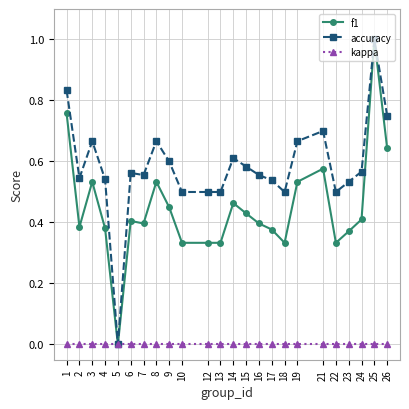

Rank the series by their average value, from highest to lowest.

accuracy, f1, kappa